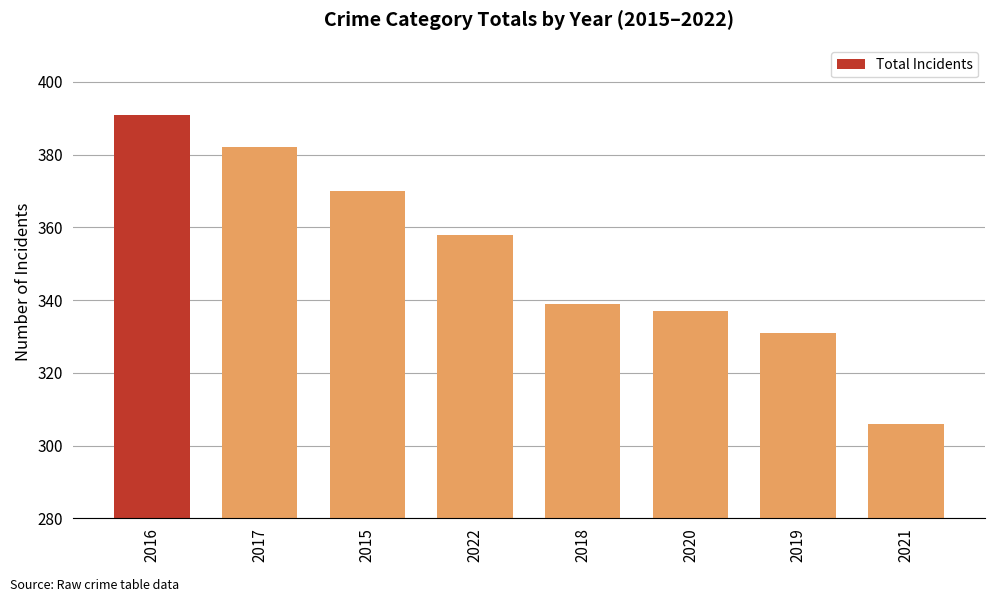

What is the sum of the values at 2022 and 2015?

728